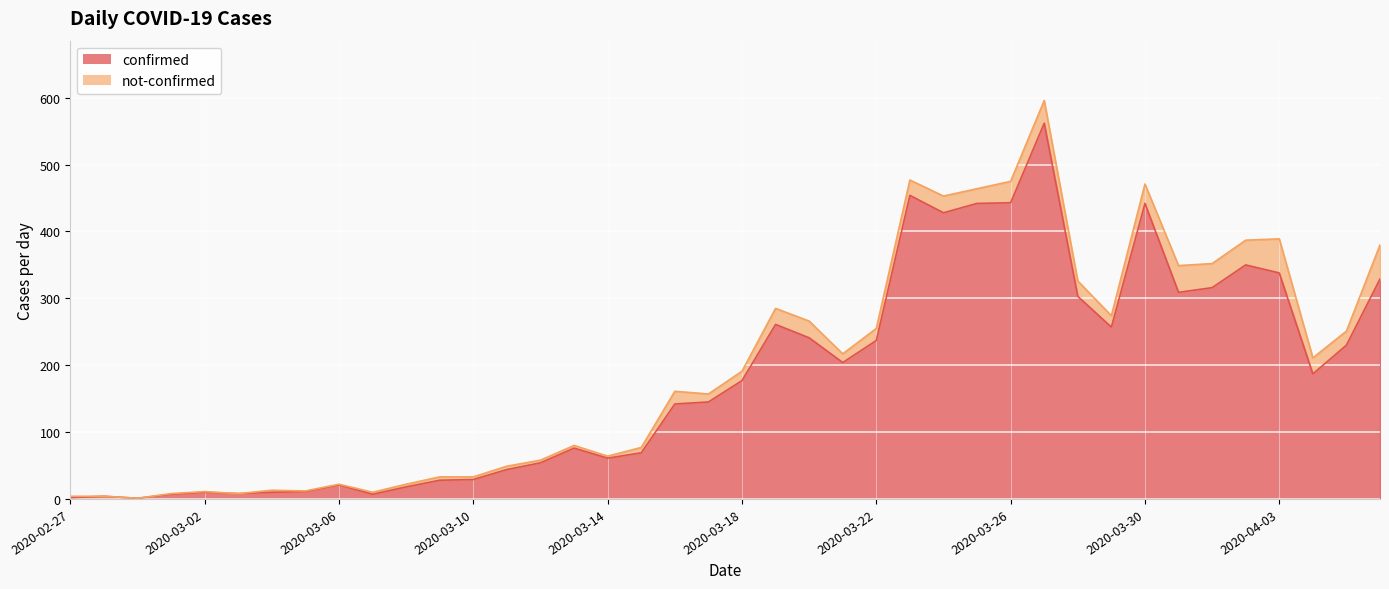

What is the sum of all values?

7257